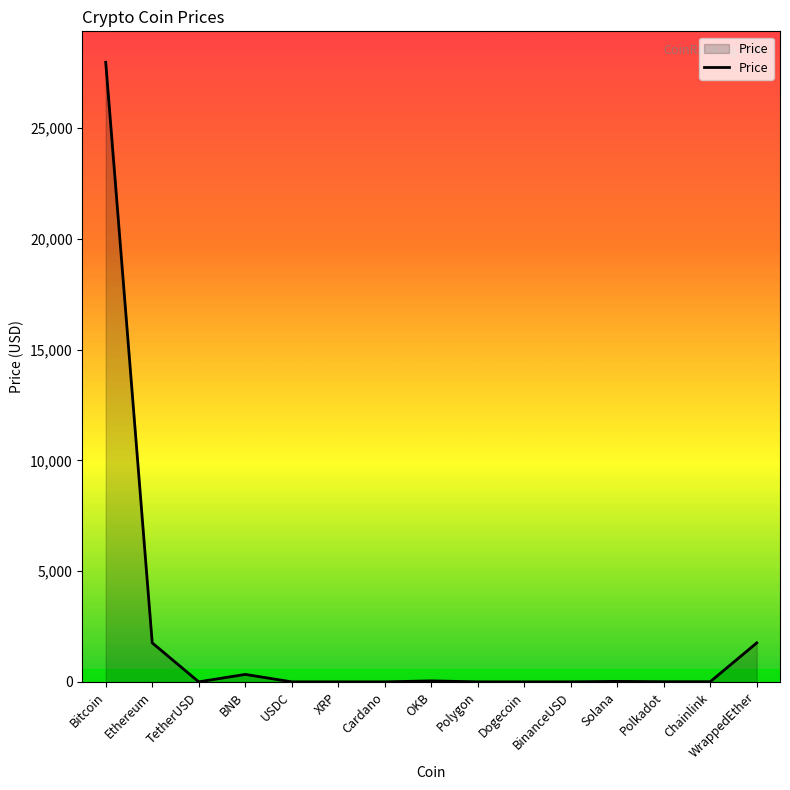

What is the approximate value at Bitcoin?

27972.0